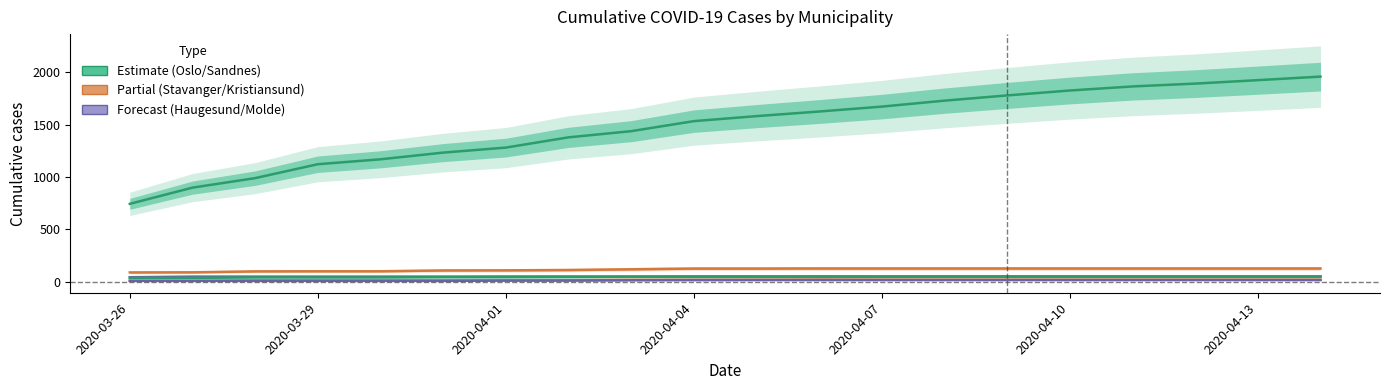

The value of Molde at 2020-04-07 is 19. True or false?

False